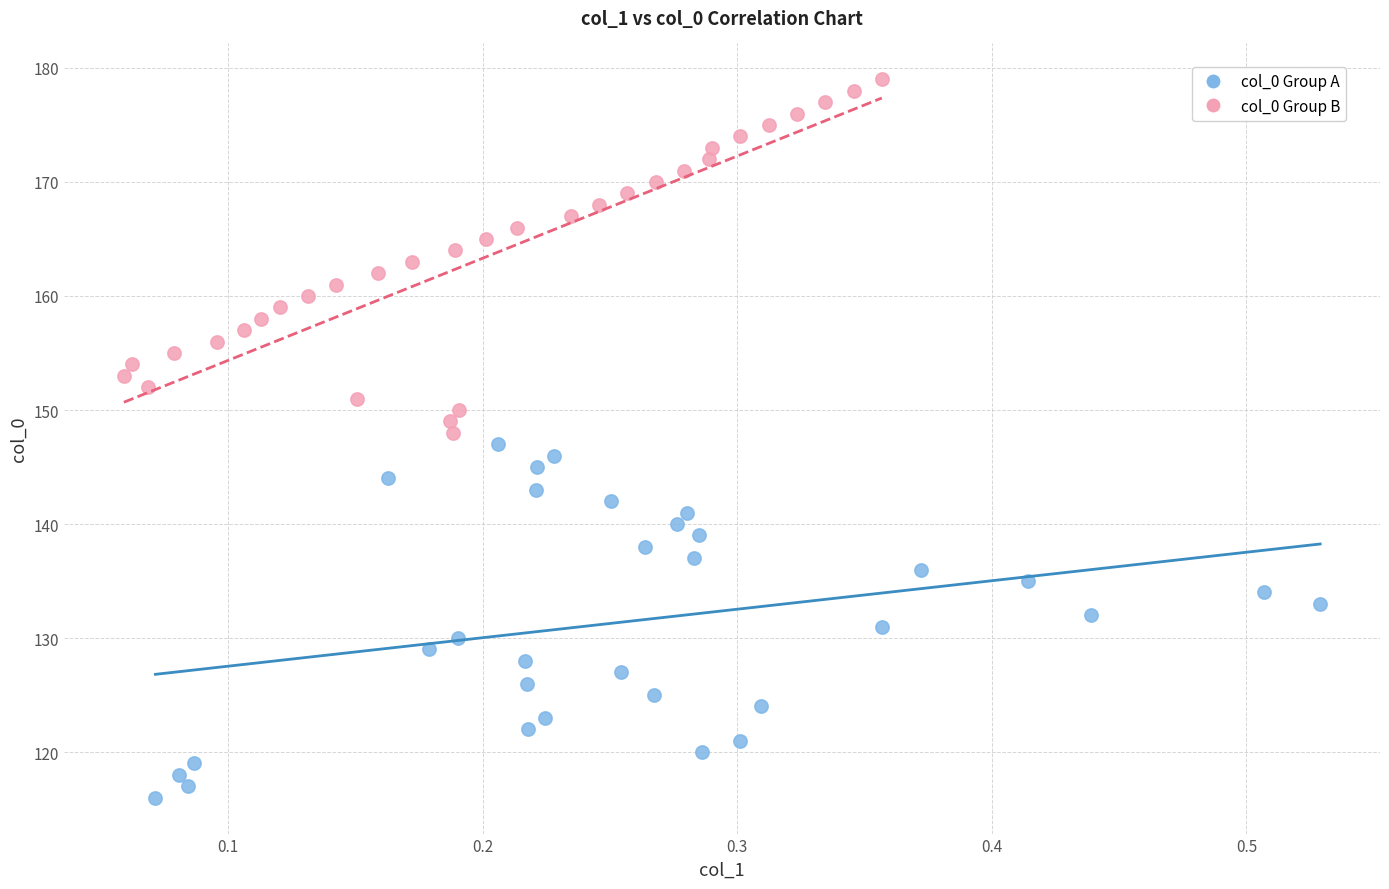

Which series contains the lowest Y value?

col_0 Group A